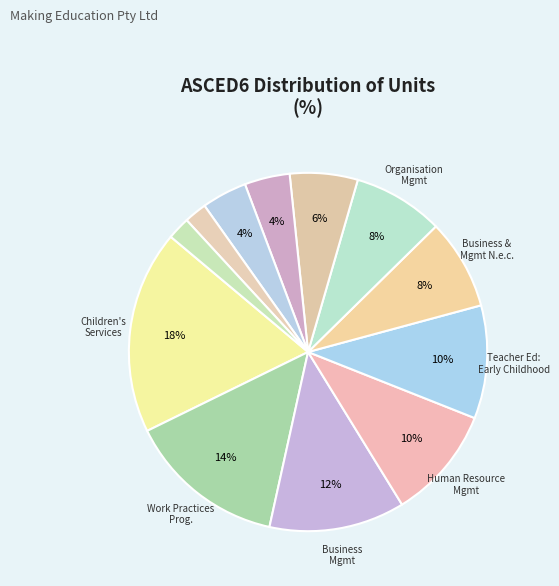

To the nearest percent, what is the difference between the largest and smallest slice percentages?

16%